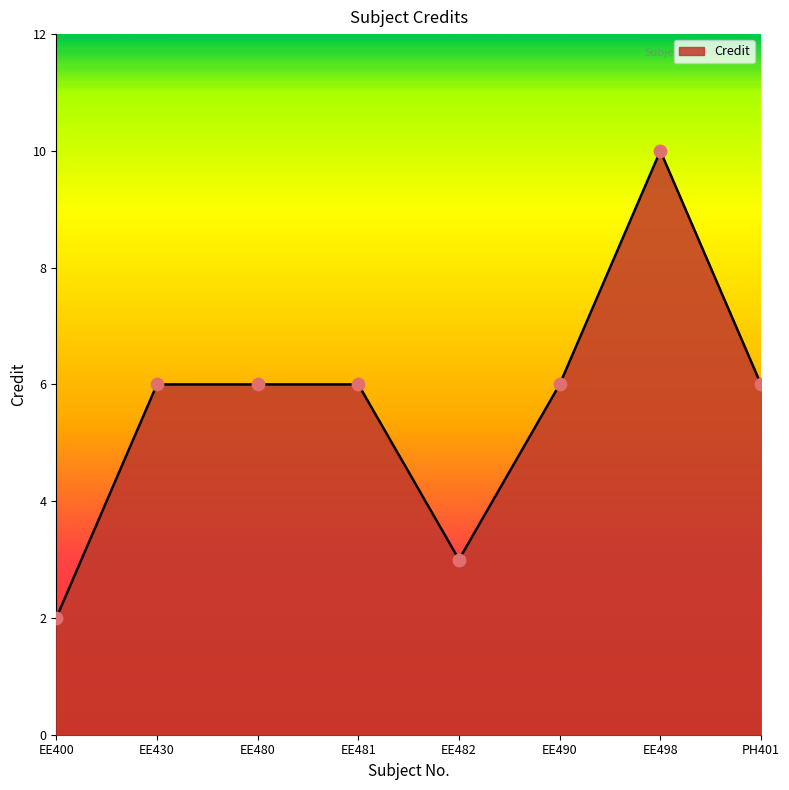

What is the change in value from EE498 to PH401?

-4